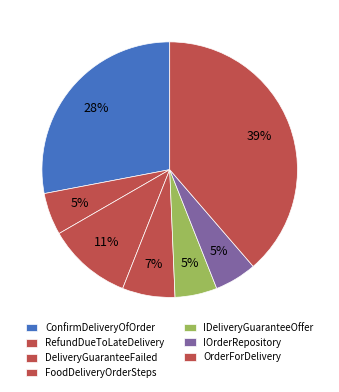

Count the number of slices in the pie.

7